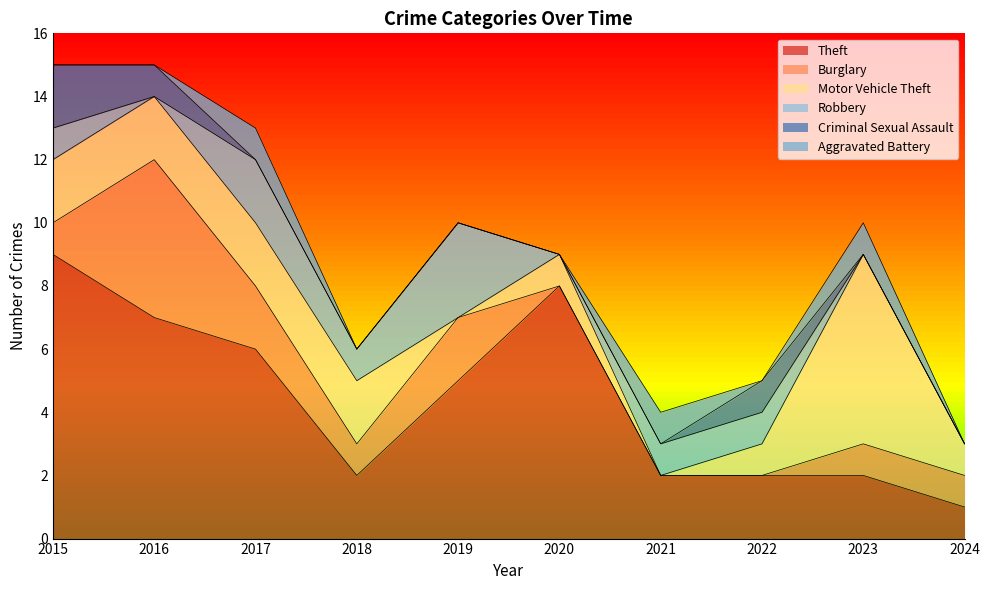

The Robbery series shows 0 at 2022. True or false?

False